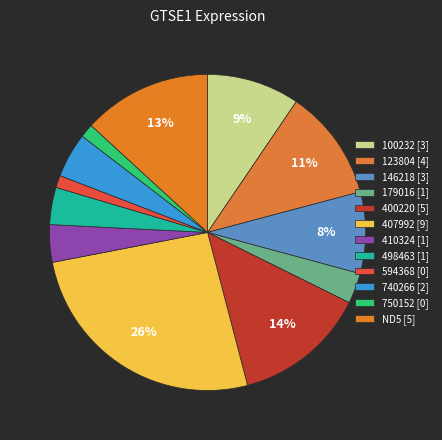

To the nearest percent, what is the difference between the 750152 and 498463 slice percentages?

2%